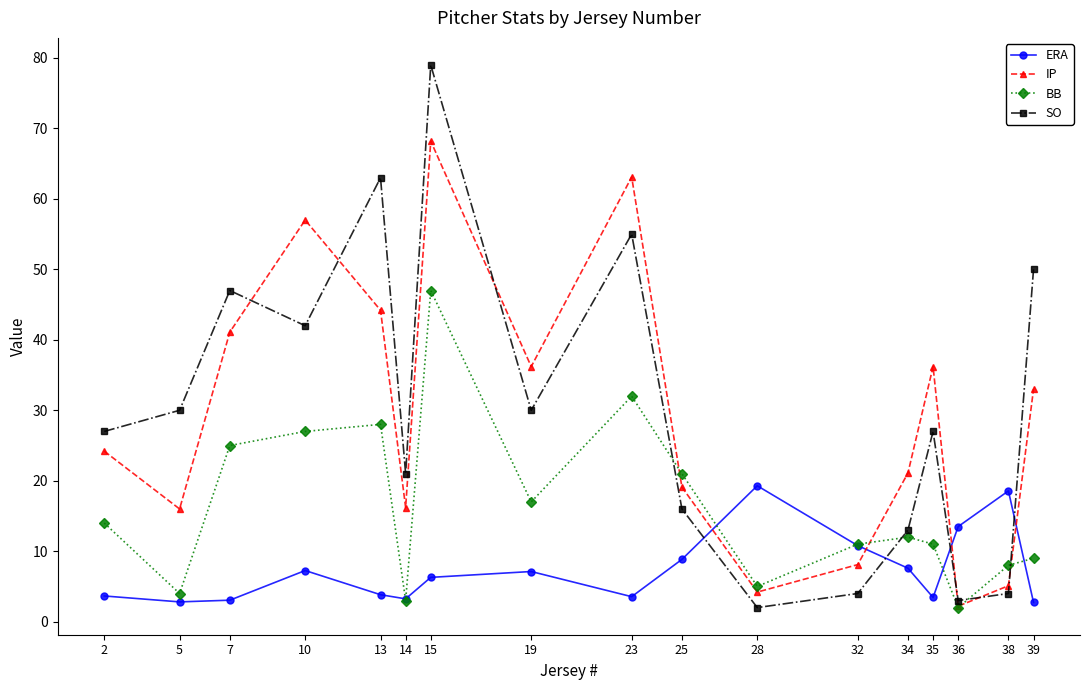

What value does the ERA series have at 13?

3.8